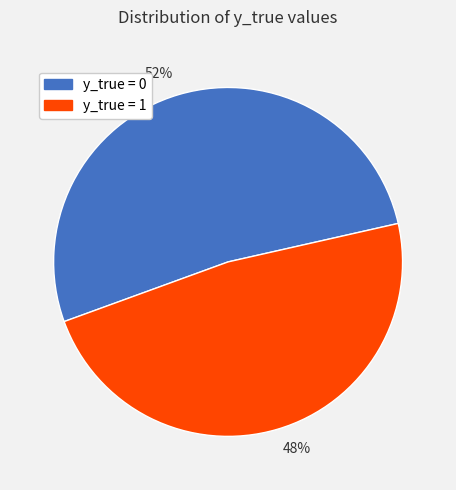

What percentage is the 52% slice, to the nearest percent?

52%